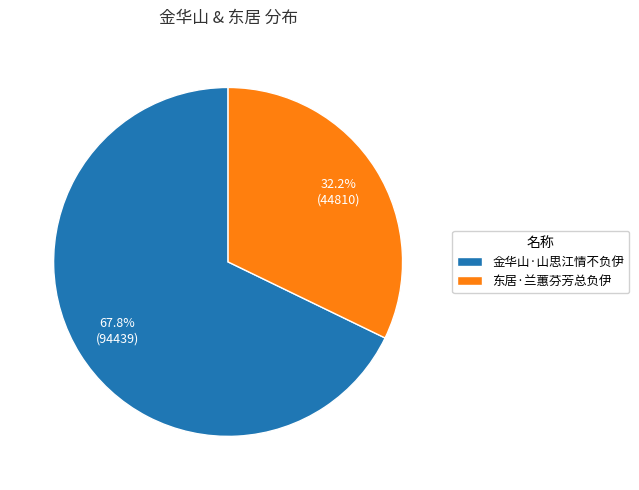

Which slice is the smallest?

东居·兰蕙芬芳总负伊